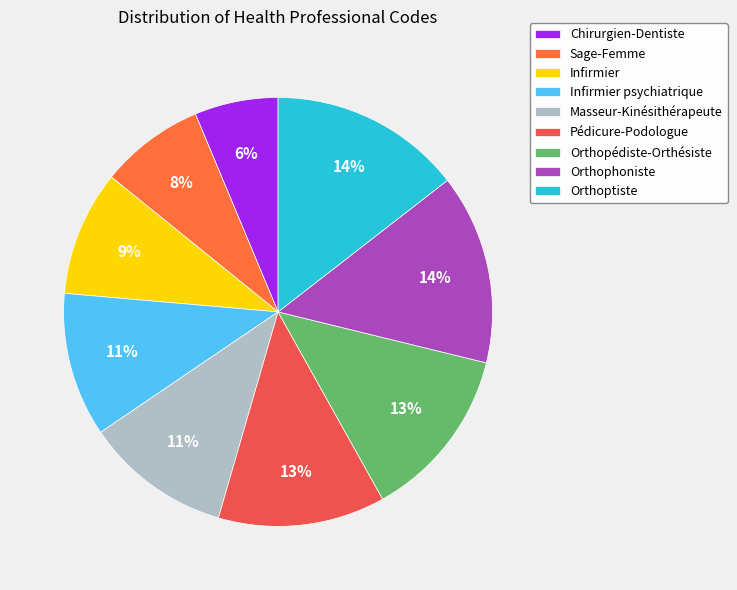

Does Orthophoniste represent more than half of the total?

No